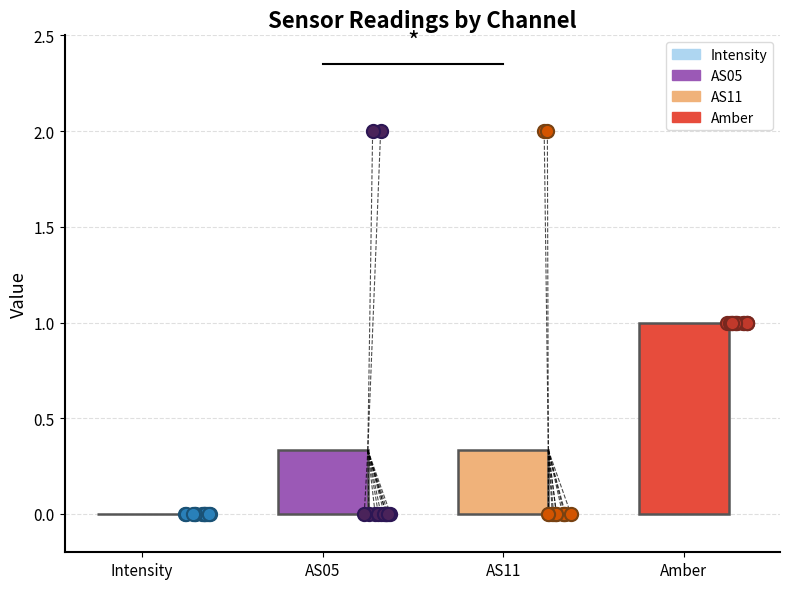

Which series has the widest spread of Y values?

AS05